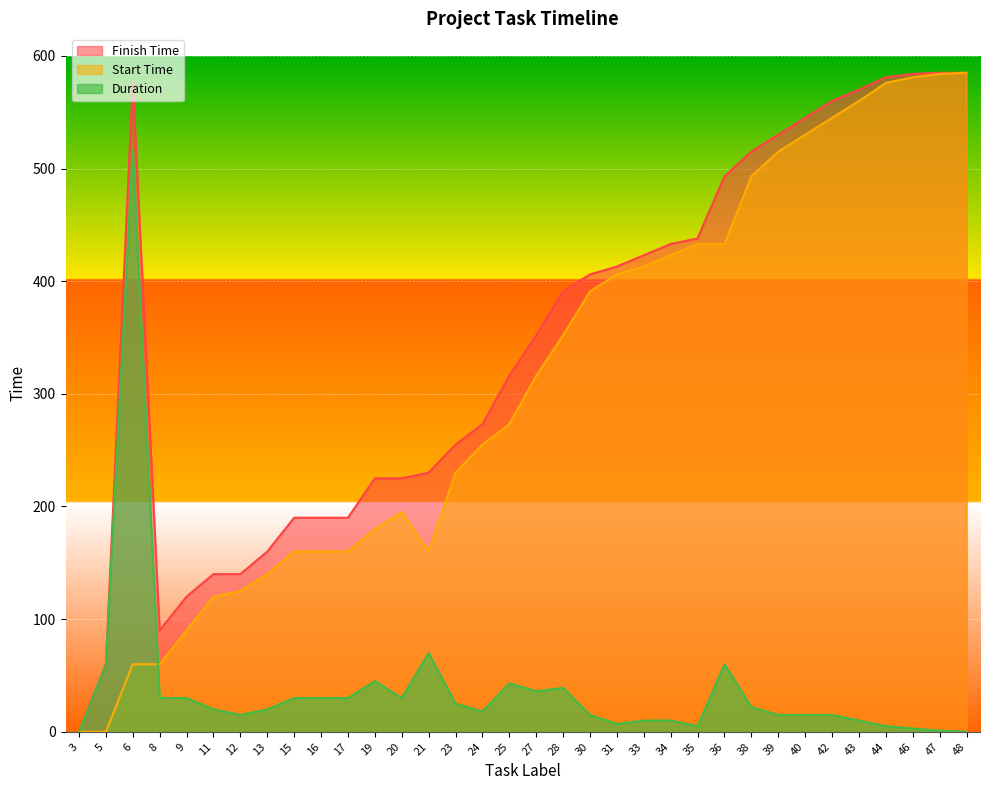

The Start Time series shows 135 at 33. True or false?

False